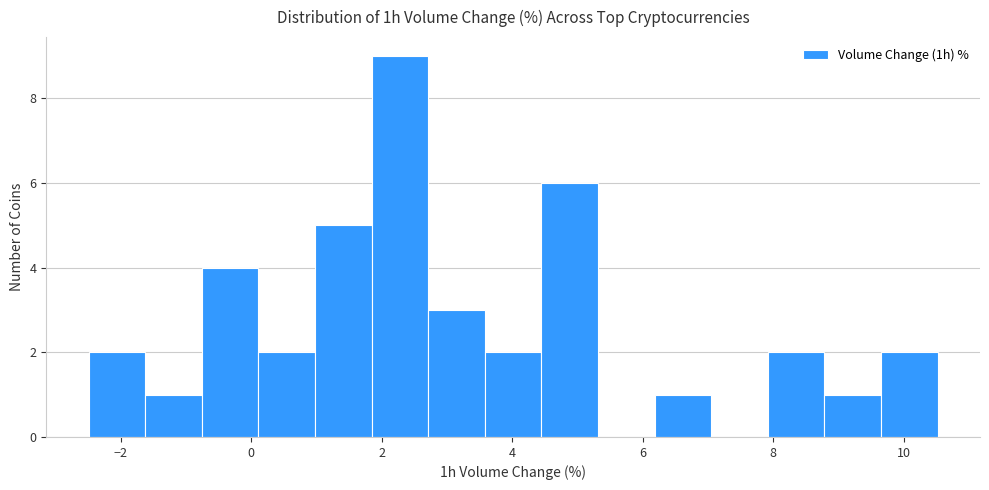

Reading left to right, transcribe this chart: for each bar, give the range it covers on the x-axis and its height. Neither the bar edges nor the heights are printed on the chart, so give them approximately, as read against the axes.

-2.4 to -1.6: 2
-1.6 to -0.8: 1
-0.8 to 0.2: 4
0.2 to 1.0: 2
1.0 to 1.8: 5
1.8 to 2.8: 9
2.8 to 3.6: 3
3.6 to 4.4: 2
4.4 to 5.4: 6
5.4 to 6.2: 0
6.2 to 7.0: 1
7.0 to 8.0: 0
8.0 to 8.8: 2
8.8 to 9.6: 1
9.6 to 10.6: 2